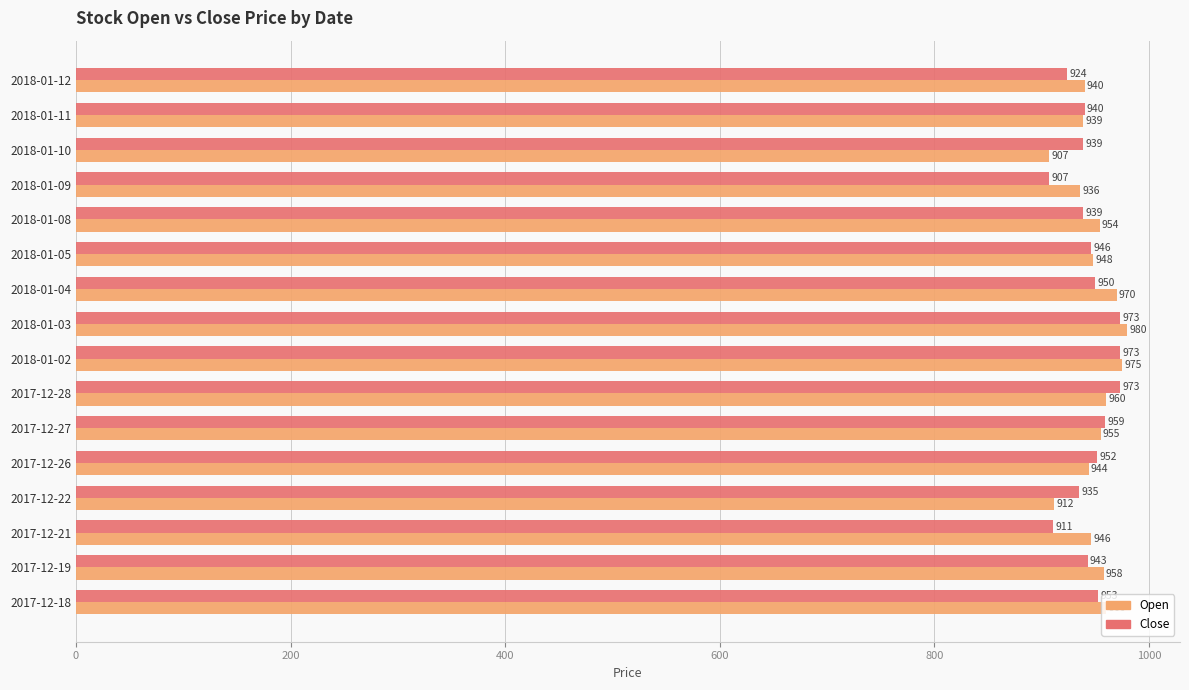

Which series has the largest range (max minus min)?

Open